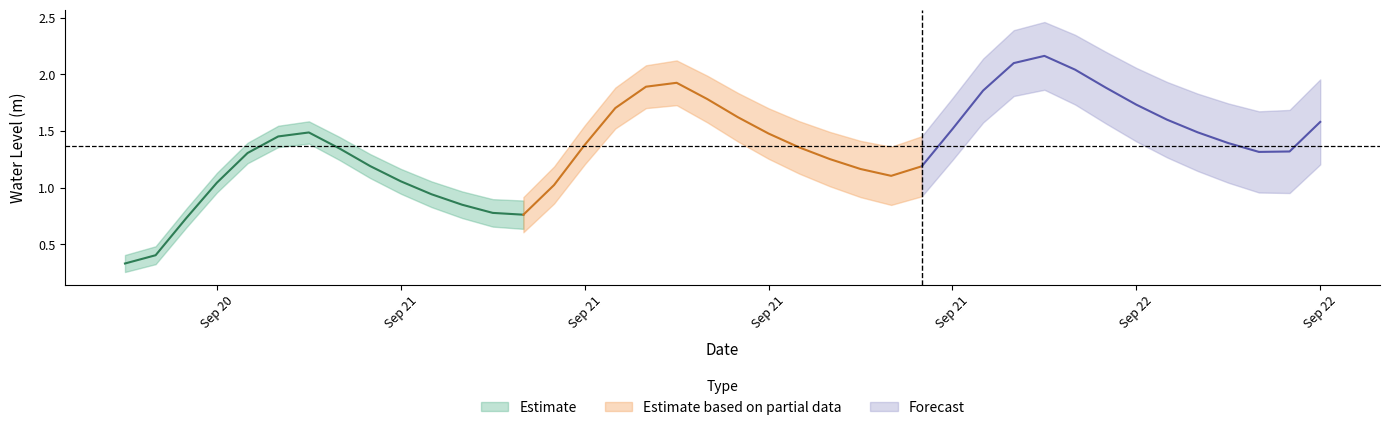

Is this an area chart (filled region under the line)?

No